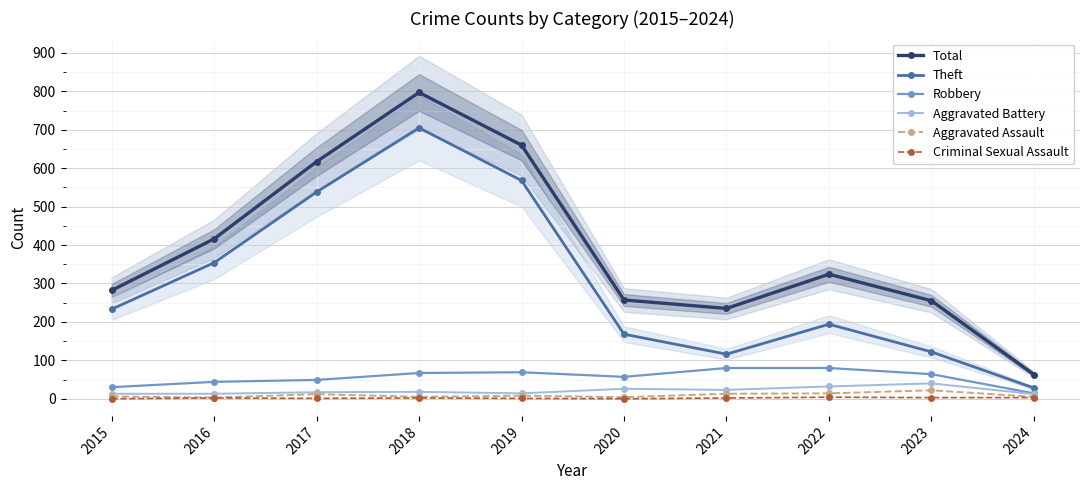

What is the value of the Aggravated Assault point at the 3rd from the left?

12